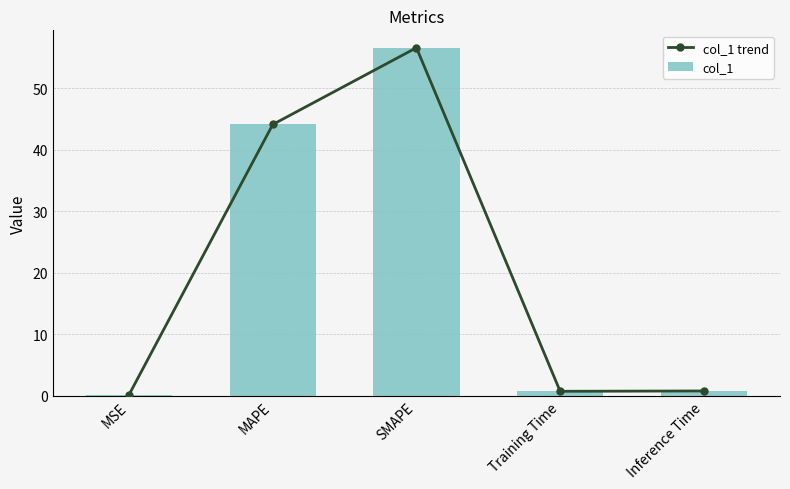

What is the difference between the col_1 values at MAPE and Inference Time?

43.4